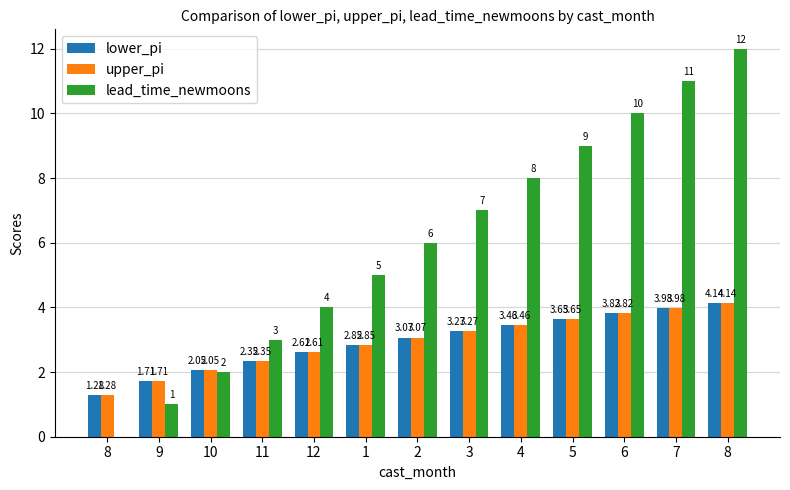

What are all the series names shown in the legend?

lower_pi, upper_pi, lead_time_newmoons